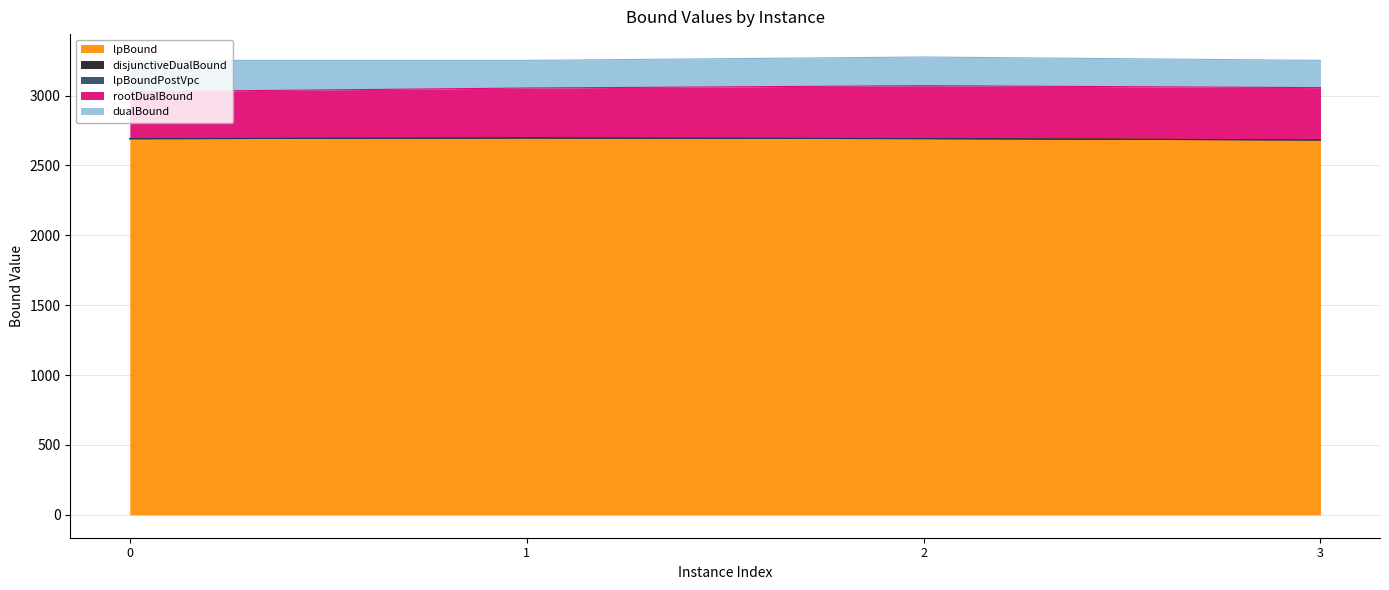

What is the value of the disjunctiveDualBound point at the 2nd from the left?

2696.7